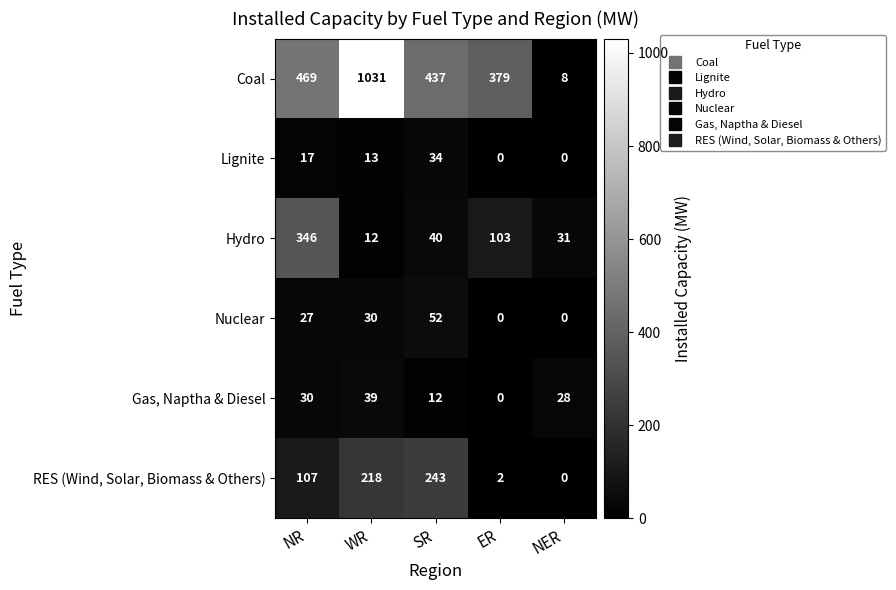

Where is RES (Wind, Solar, Biomass & Others) nearest to the value 121?

NR